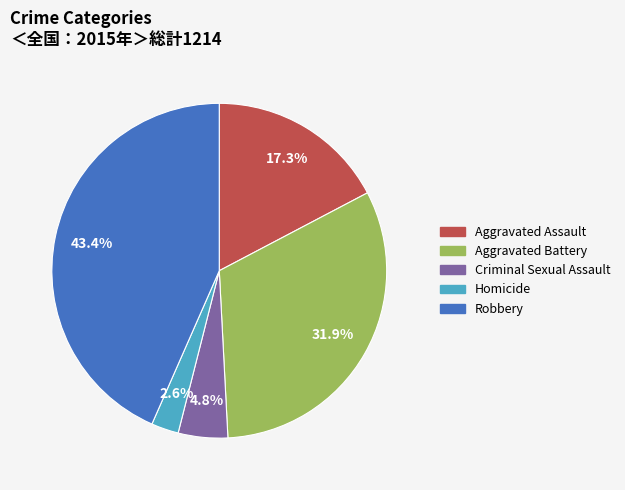

To the nearest percent, what percentage of the pie is Robbery?

43%